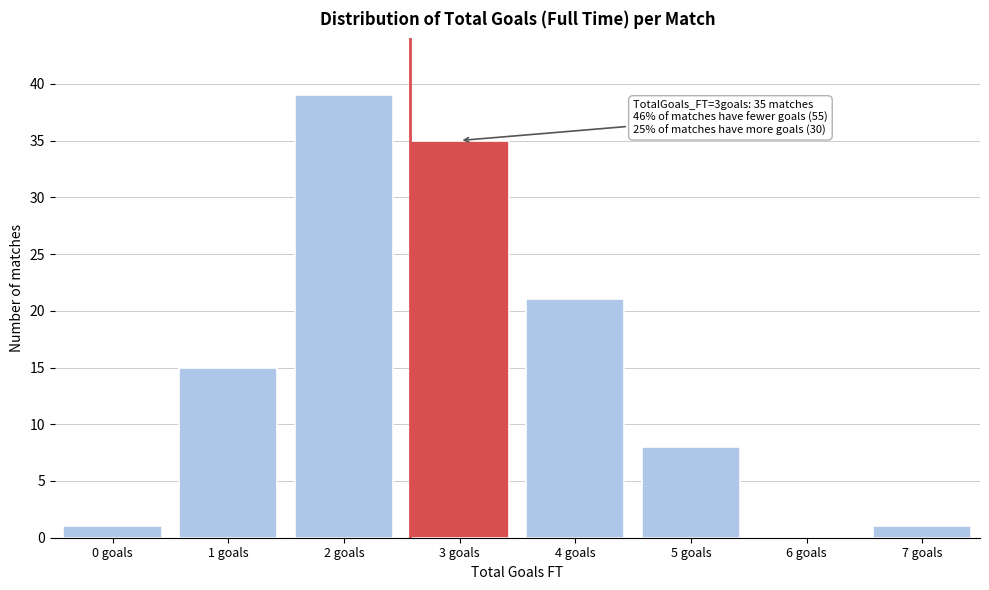

Reading left to right, what are all the values shown in this chart?

0 goals=1	1 goals=15	2 goals=39	3 goals=35	4 goals=21	5 goals=8	6 goals=0	7 goals=1